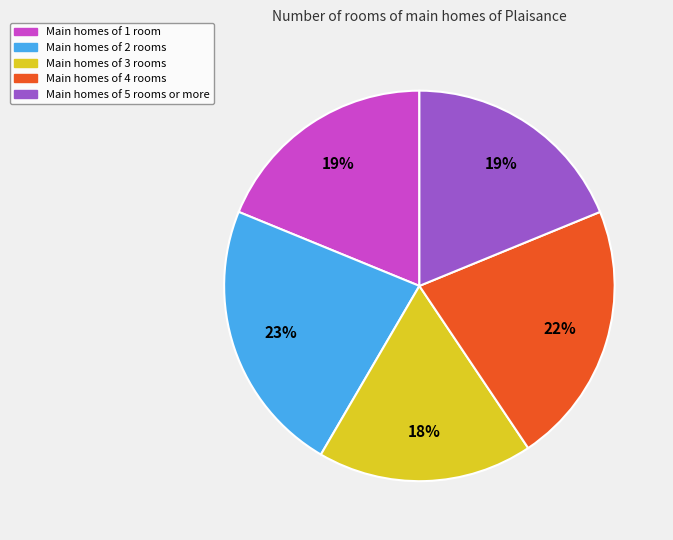

How many slices are in this pie chart?

5